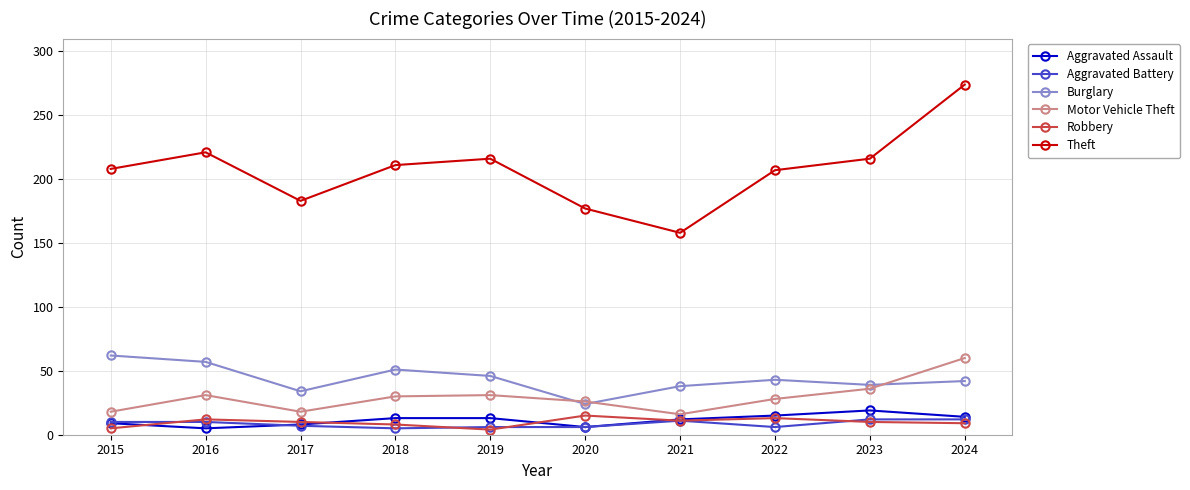

Which label corresponds to the largest value in the chart?

2024